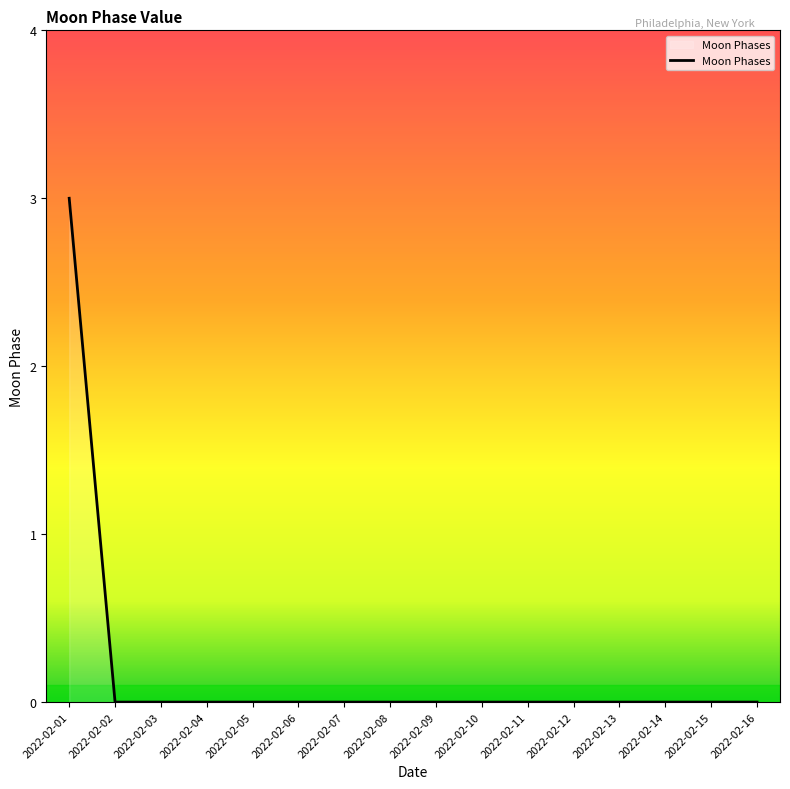

The value at 2022-02-11 is -1. True or false?

False